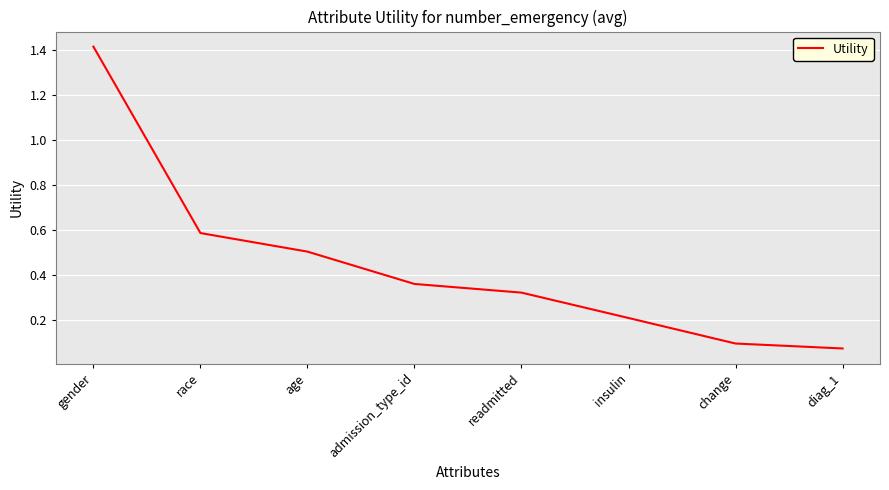

What is the difference between the values at age and gender?

0.9